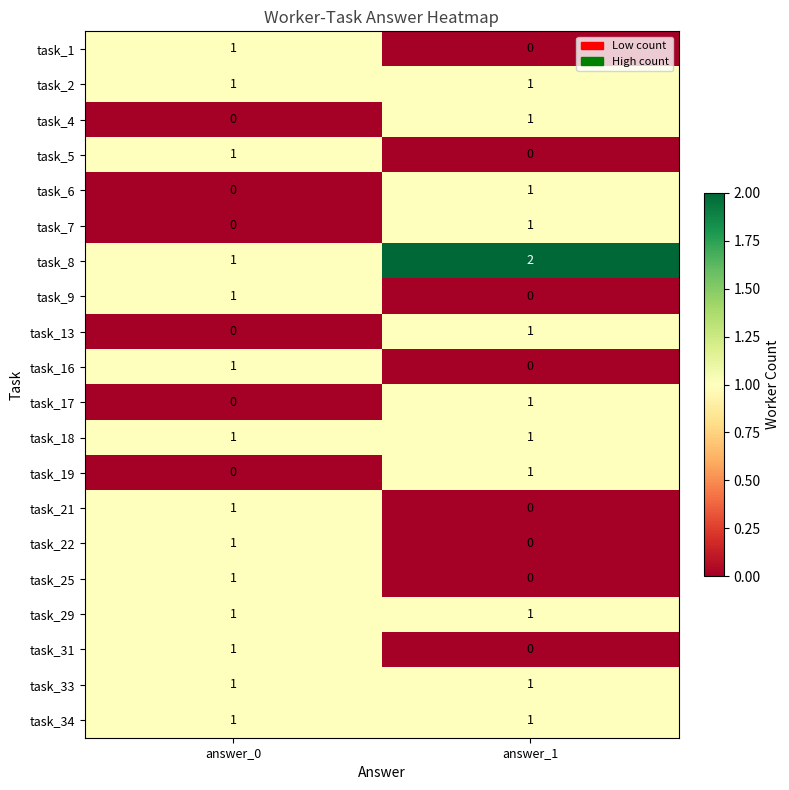

Which label corresponds to the largest value in the chart?

answer_1